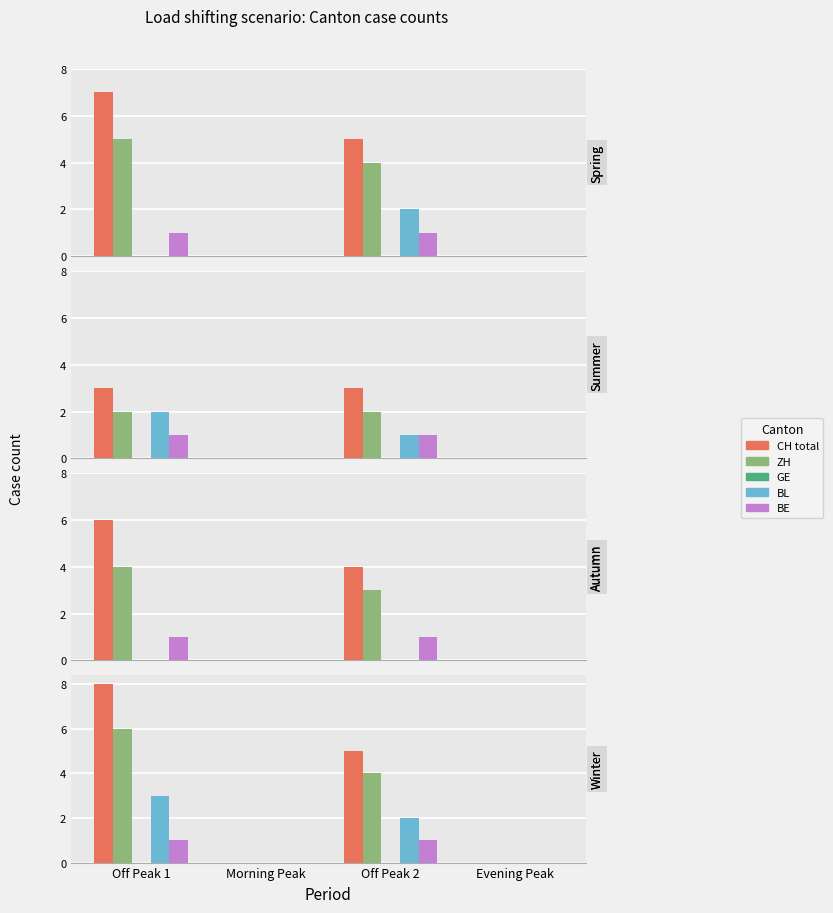

Which label corresponds to the smallest value in the chart?

Morning Peak